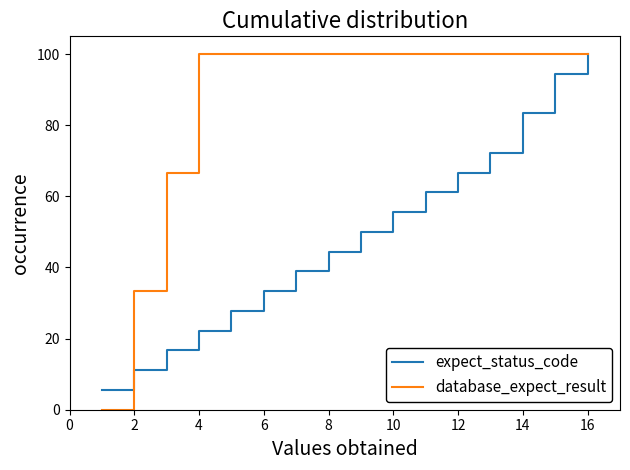

What is the maximum value for database_expect_result?

100.0